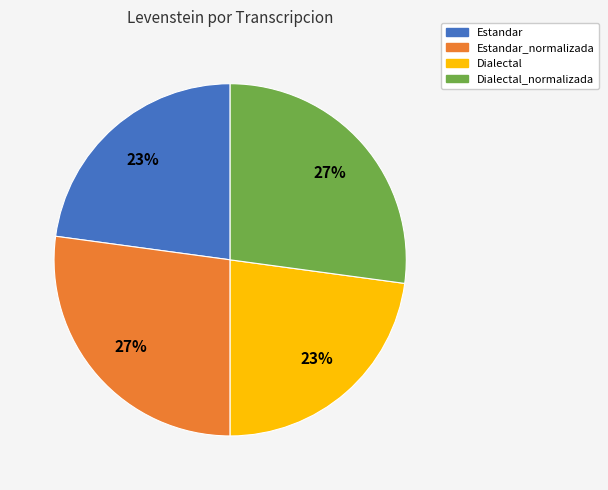

Does any single category account for the majority?

No